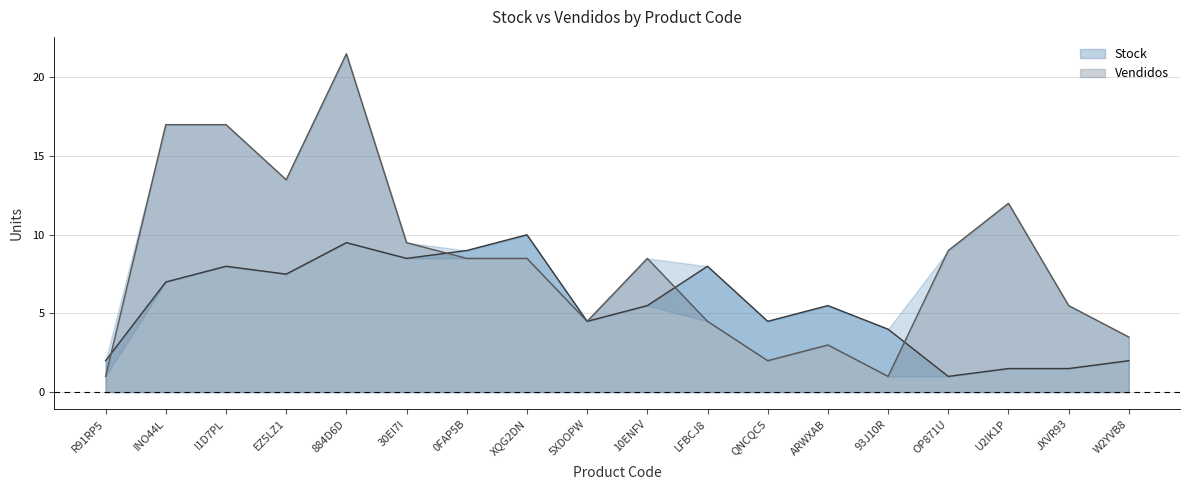

Count the number of categories in the chart.

18